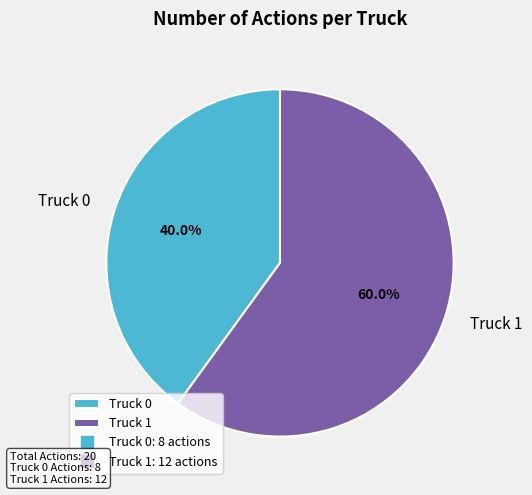

What portion of the pie excludes Truck 0?

60.0%